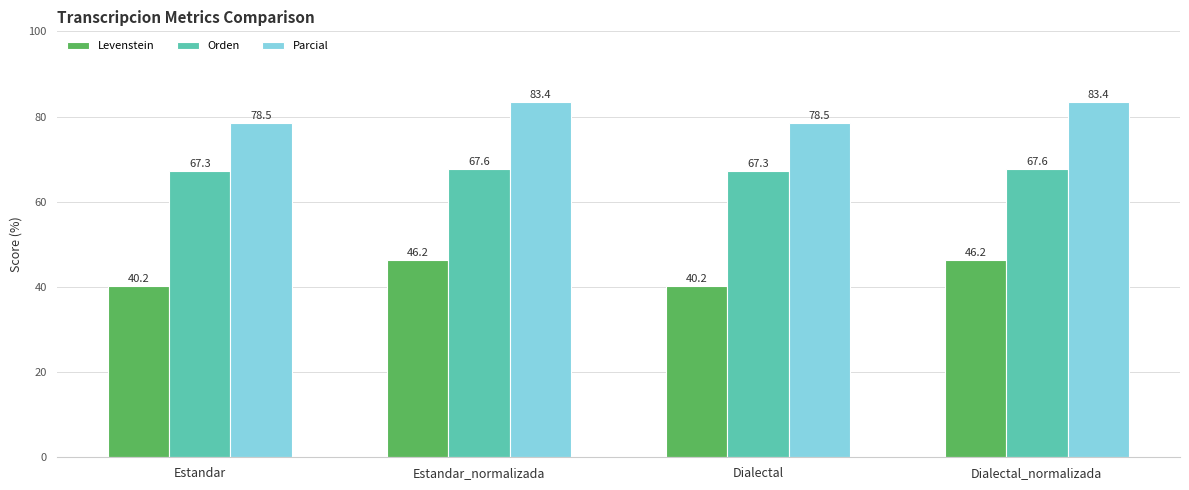

List the series in order of their peak value, lowest first.

Levenstein, Orden, Parcial